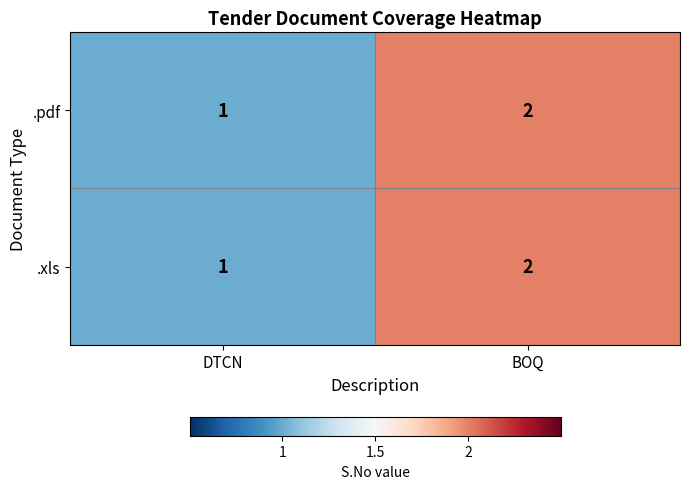

Reading left to right, extract all data points from this chart.

.pdf: 1	2
.xls: 1	2